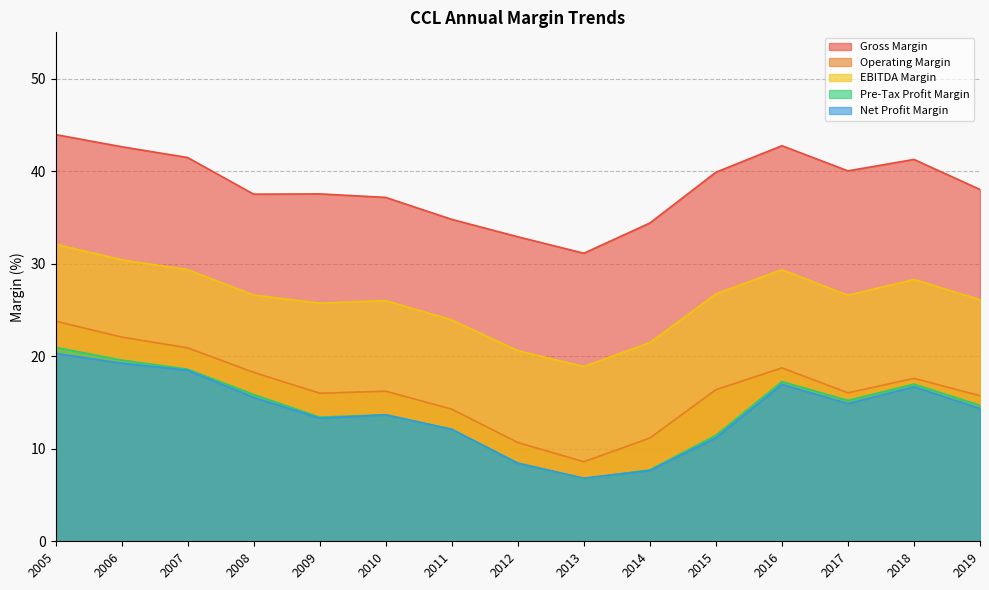

Is it true that Net Profit Margin equals 3.8 at 2016?

False